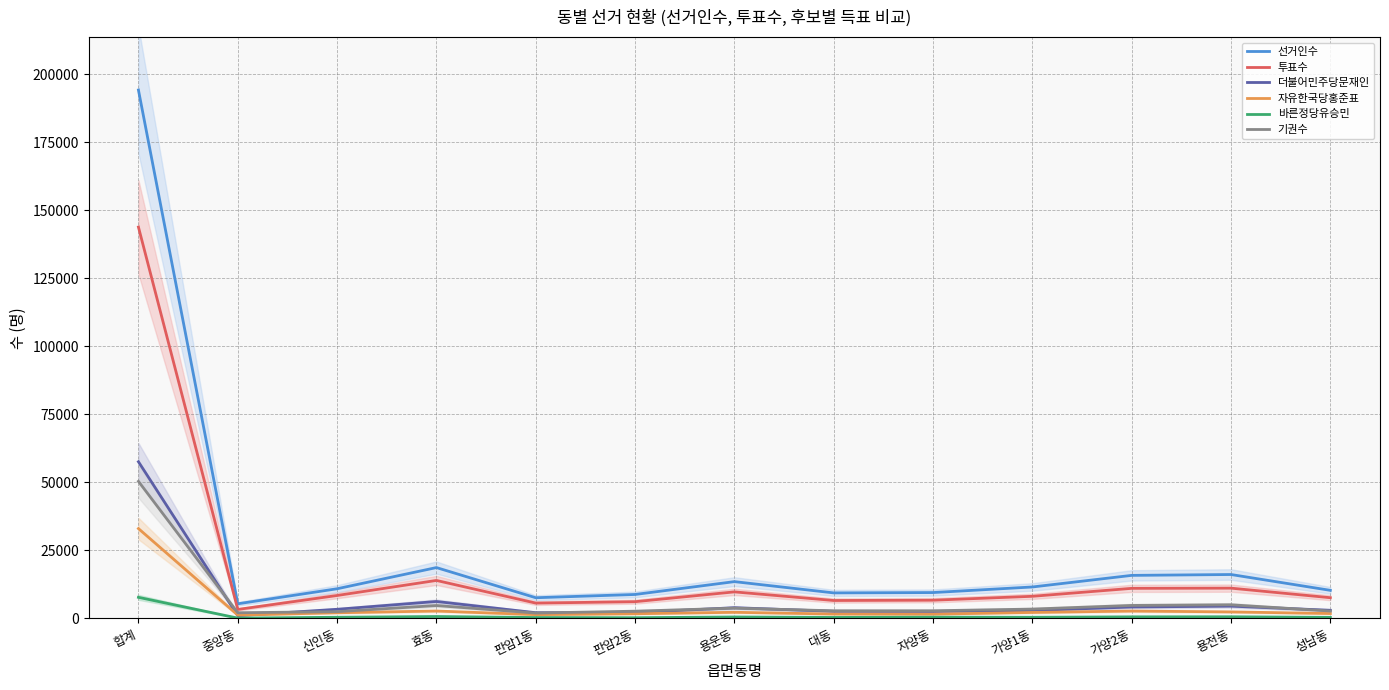

At how many categories does at least one series exceed 14780?

4